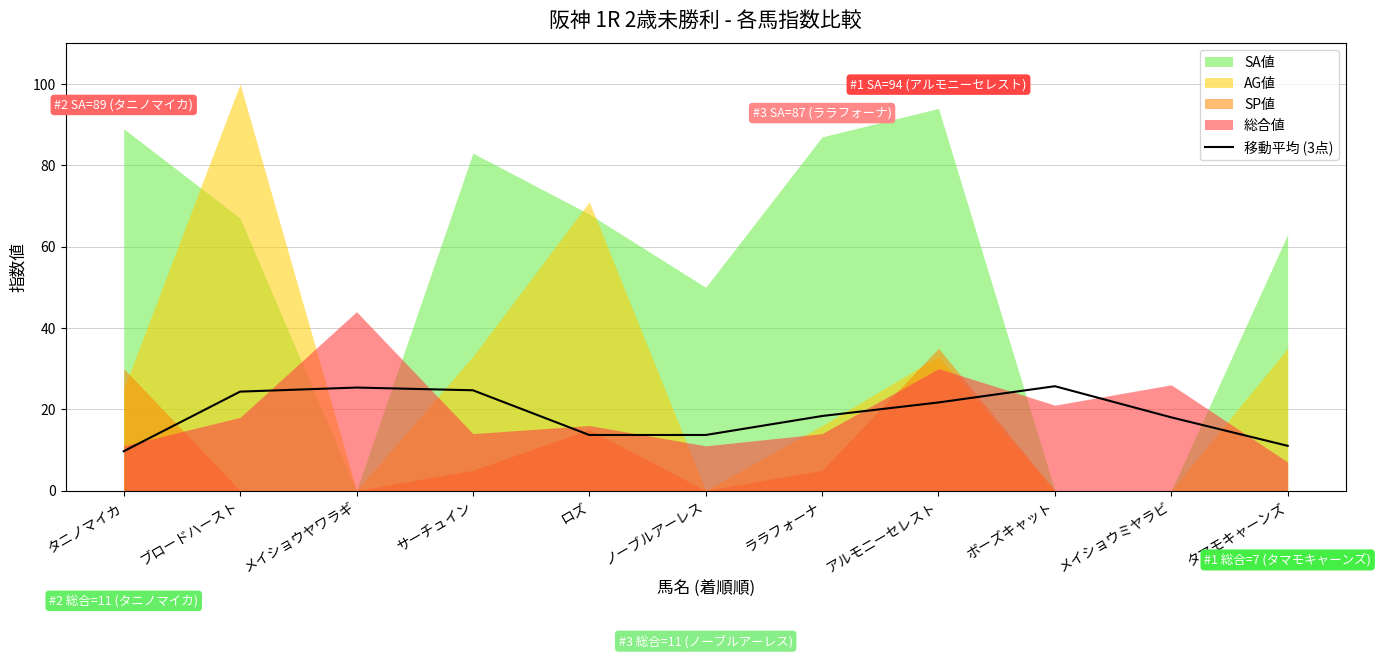

How many lines are shown in the chart?

1